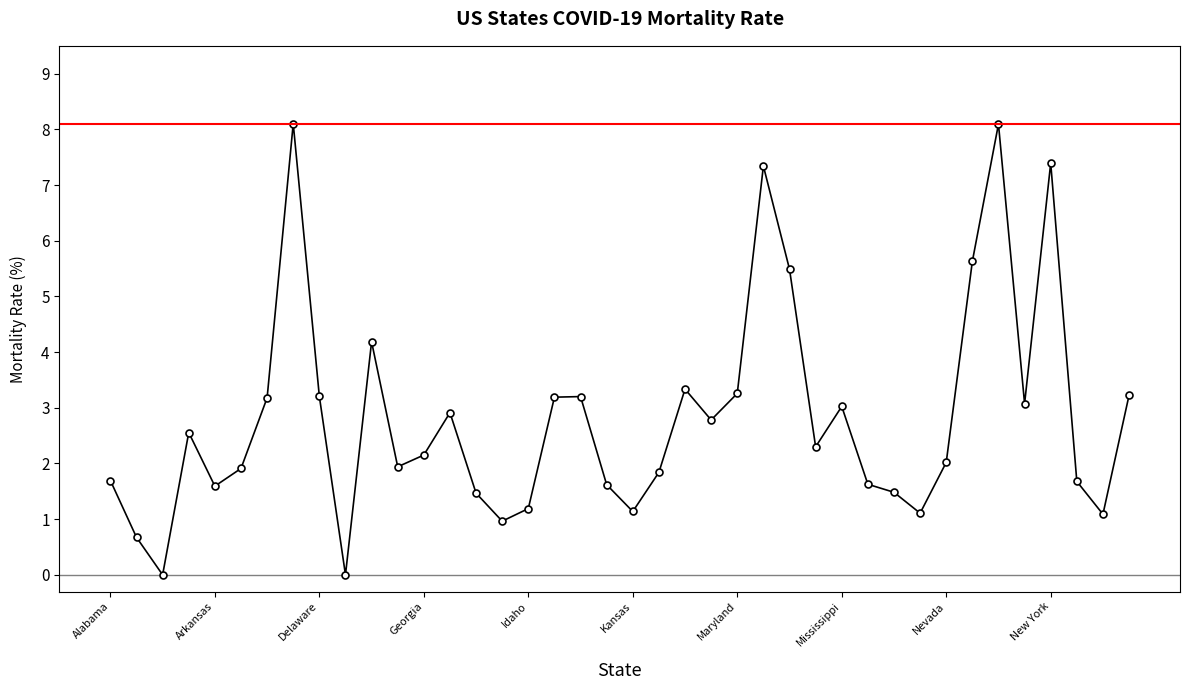

True or false: the data has more than 1 interior local peaks.

True